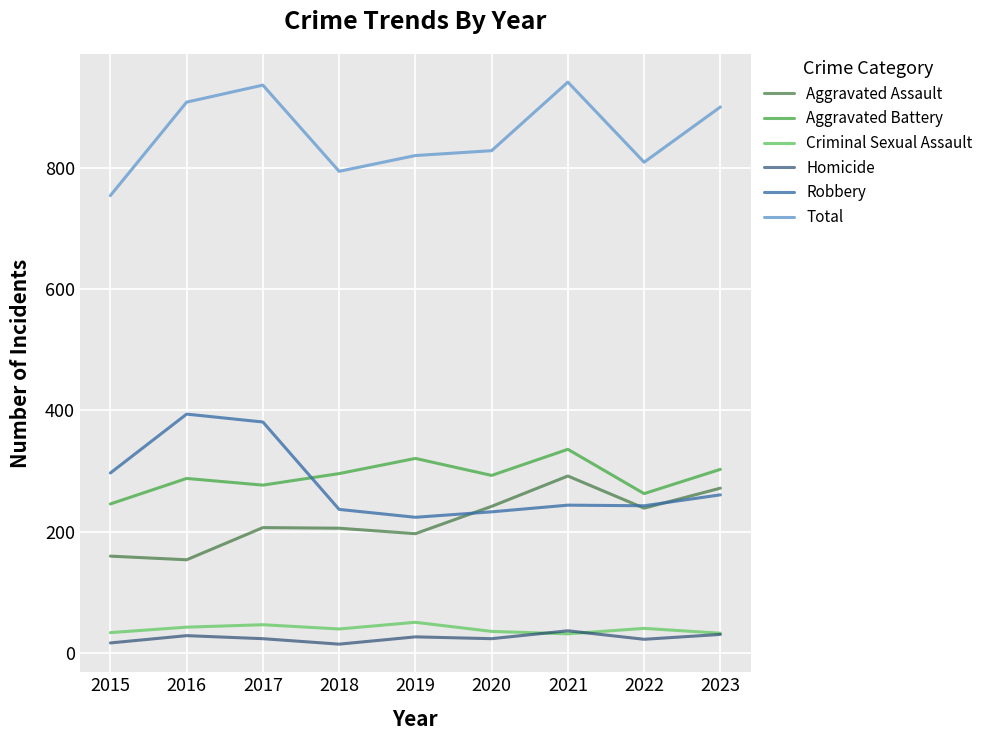

Is the value of Total at 2018 greater than the value of Aggravated Assault at 2017?

Yes